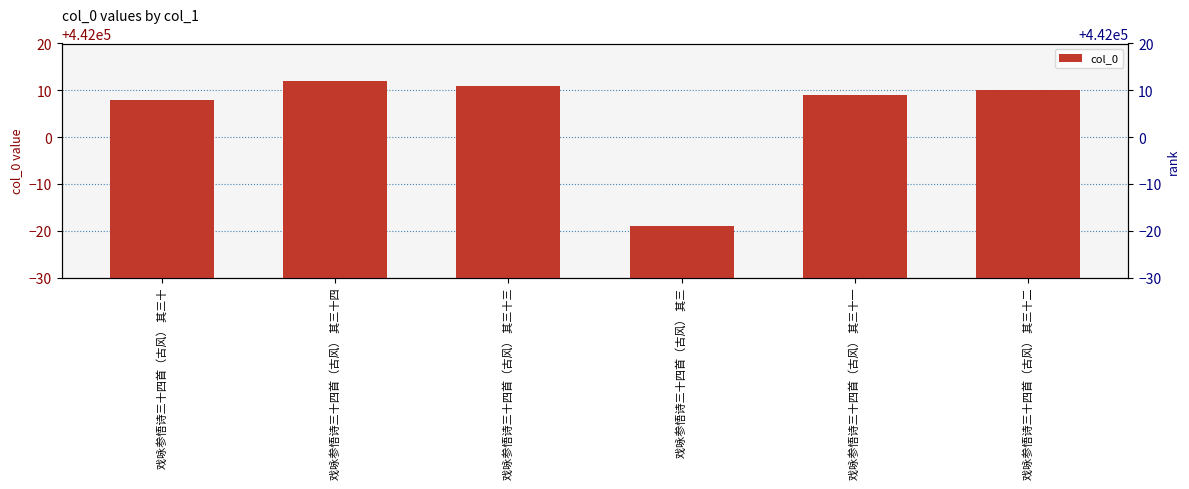

At which category does the chart reach its minimum across all series?

戏咏参悟诗三十四首（古风） 其三